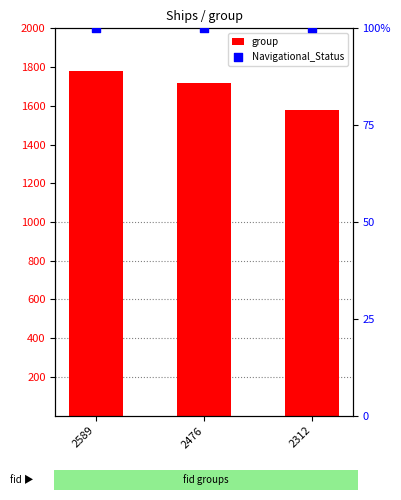

Is the value of group at 2589 greater than the value of Navigational_Status at 2312?

Yes